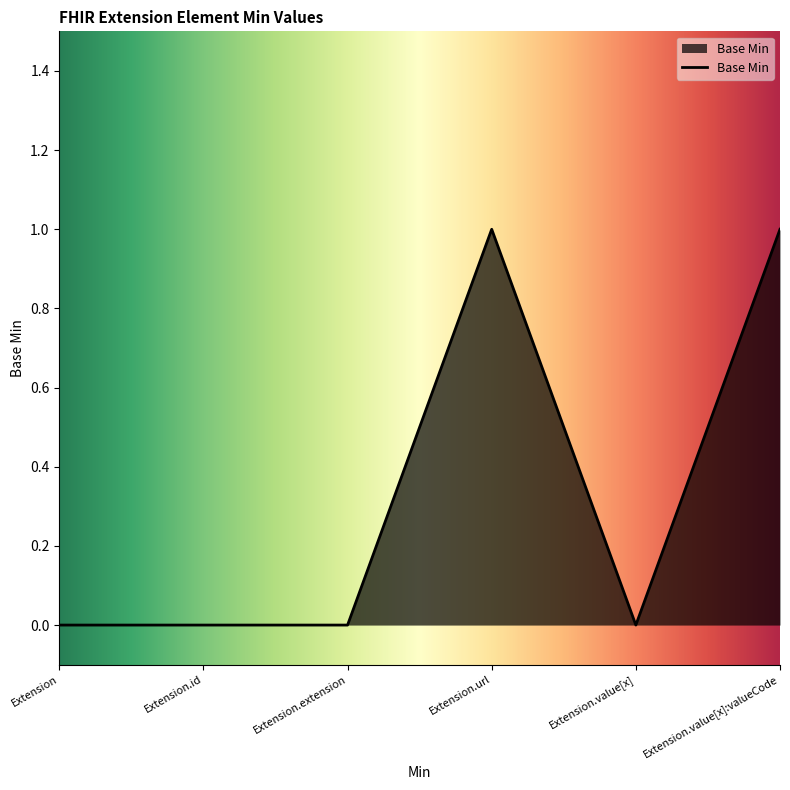

The value at Extension.id is 0. True or false?

True